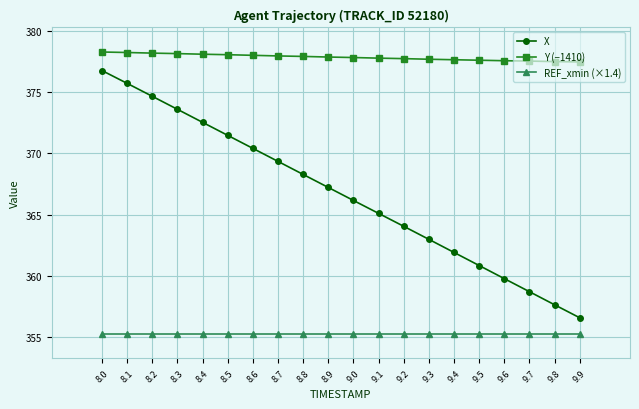

The Y (−1410) series shows 192.4 at 9.1. True or false?

False